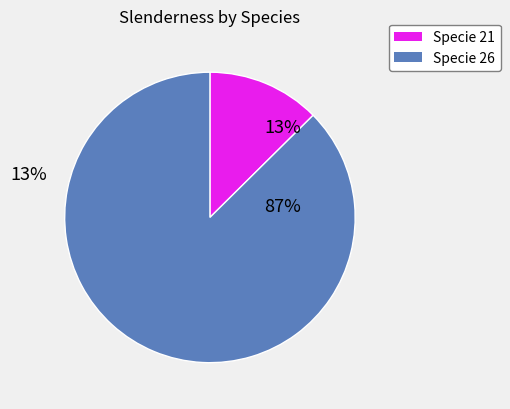

Is the sum of Specie 26 and Specie 21 greater than half?

Yes